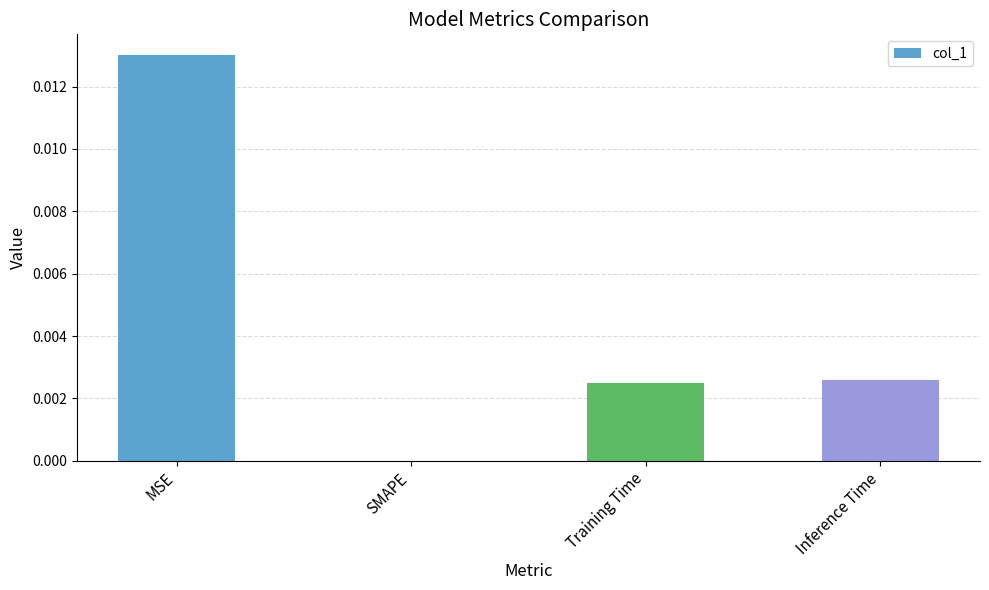

The value at MSE is 0.0. True or false?

True